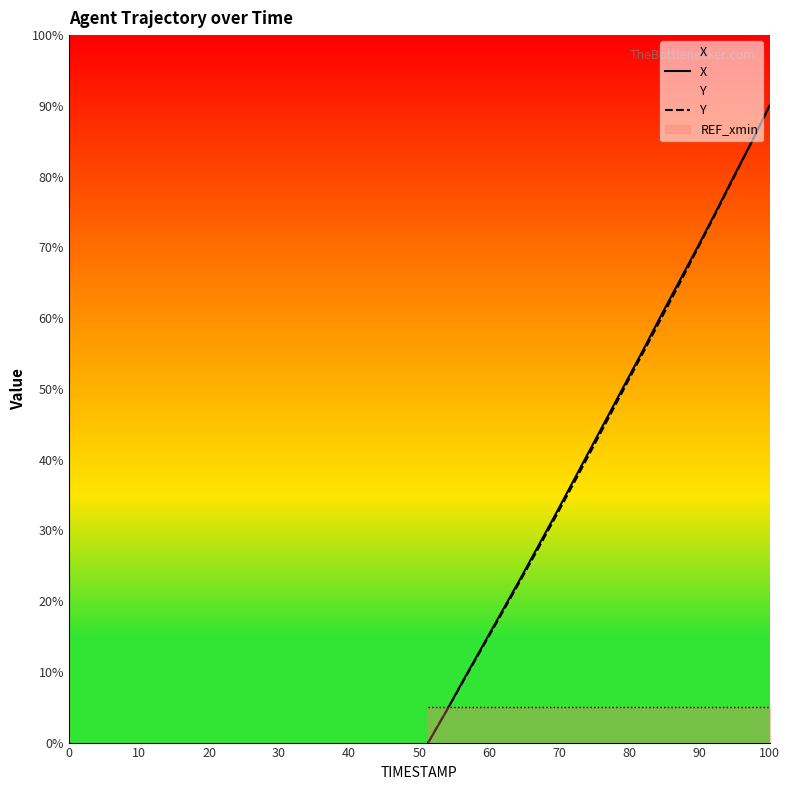

What is the difference between the maximum and minimum values in the X series?

90.0